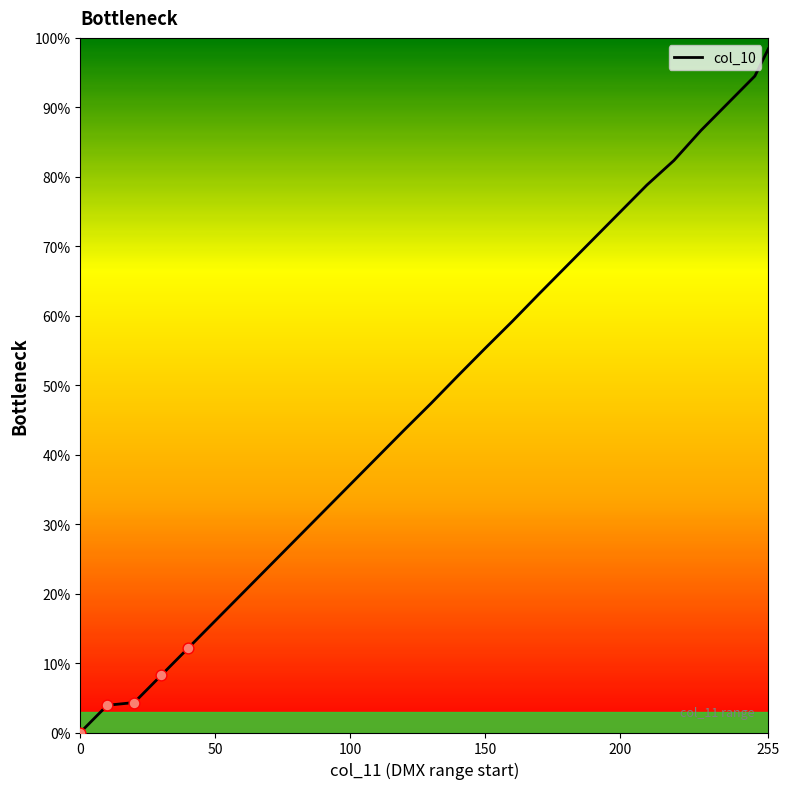

What is the difference between the maximum and minimum values?

98.4